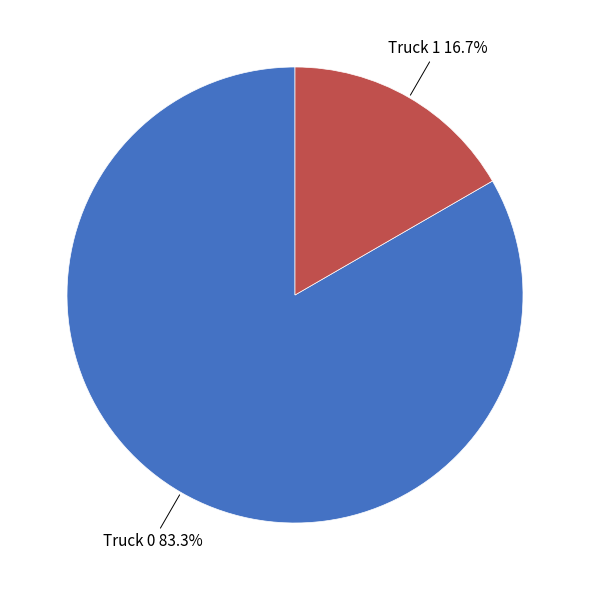

The Truck 1 slice represents 17% of the pie. True or false?

True